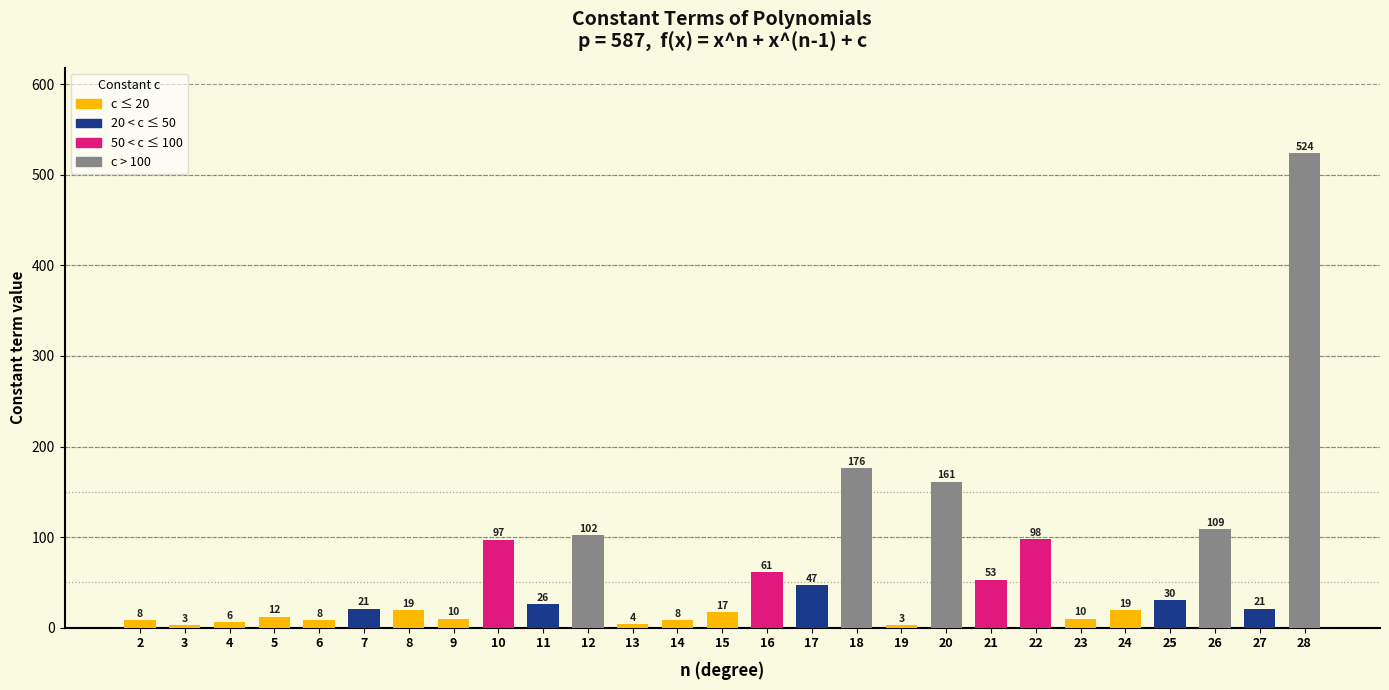

Reading left to right, what are all the values shown in this chart?

2=8	3=3	4=6	5=12	6=8	7=21	8=19	9=10	10=97	11=26	12=102	13=4	14=8	15=17	16=61	17=47	18=176	19=3	20=161	21=53	22=98	23=10	24=19	25=30	26=109	27=21	28=524